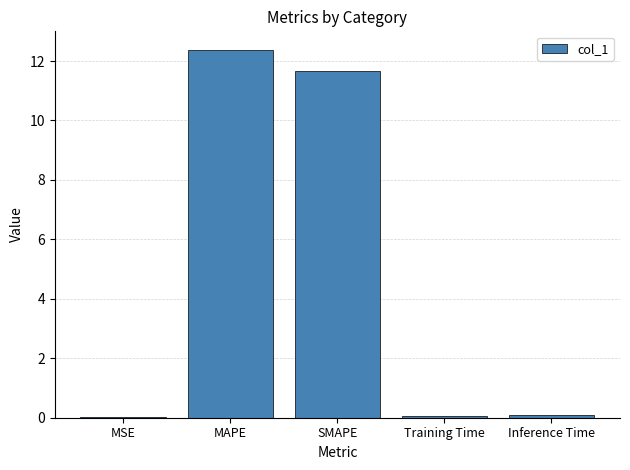

True or false: the data shows 0.0 at MSE.

True